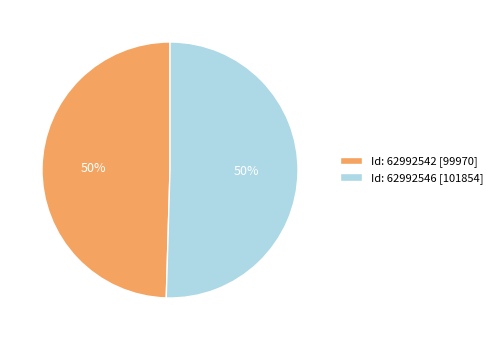

Approximately how many times larger is the value at Id: 62992542 [99970] compared to Id: 62992546 [101854]?

1.0